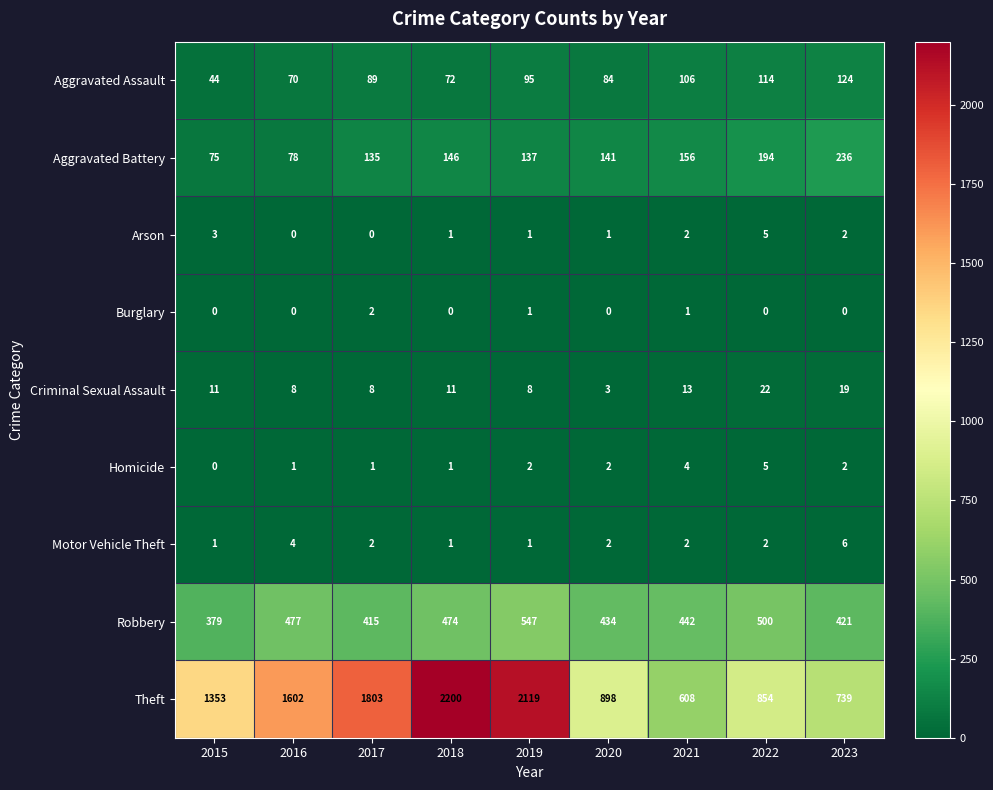

Which series has the widest spread of values?

Theft